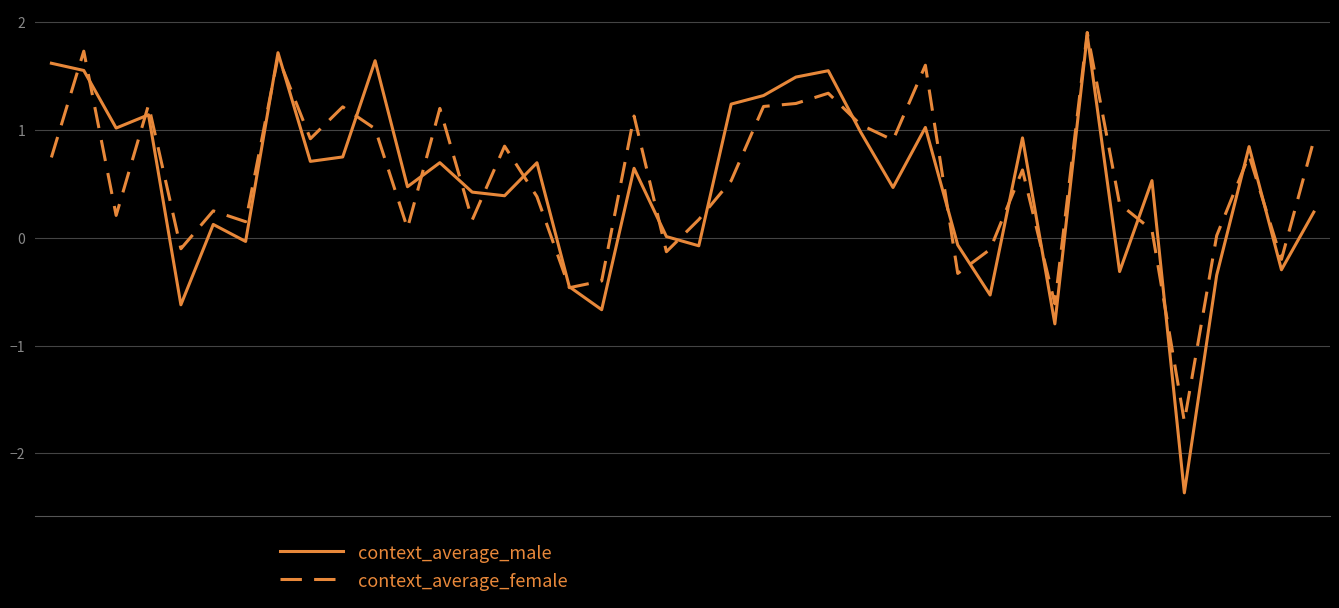

What are all the series names shown in the legend?

context_average_male, context_average_female